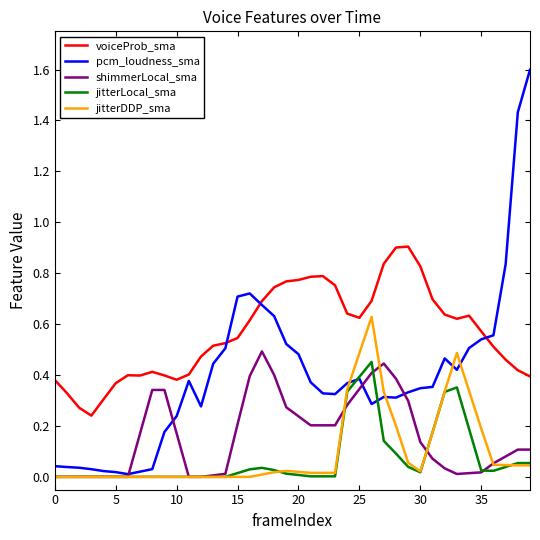

Which series has the largest total across all categories?

voiceProb_sma